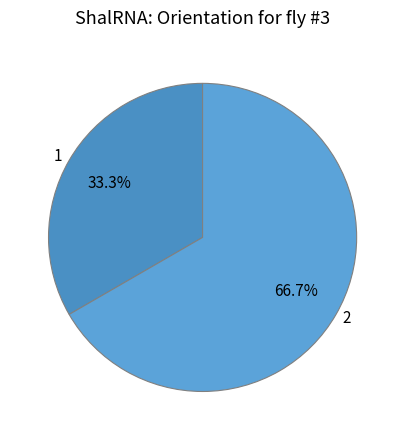

Approximately how many times larger is the value at 1 compared to 2?

0.5